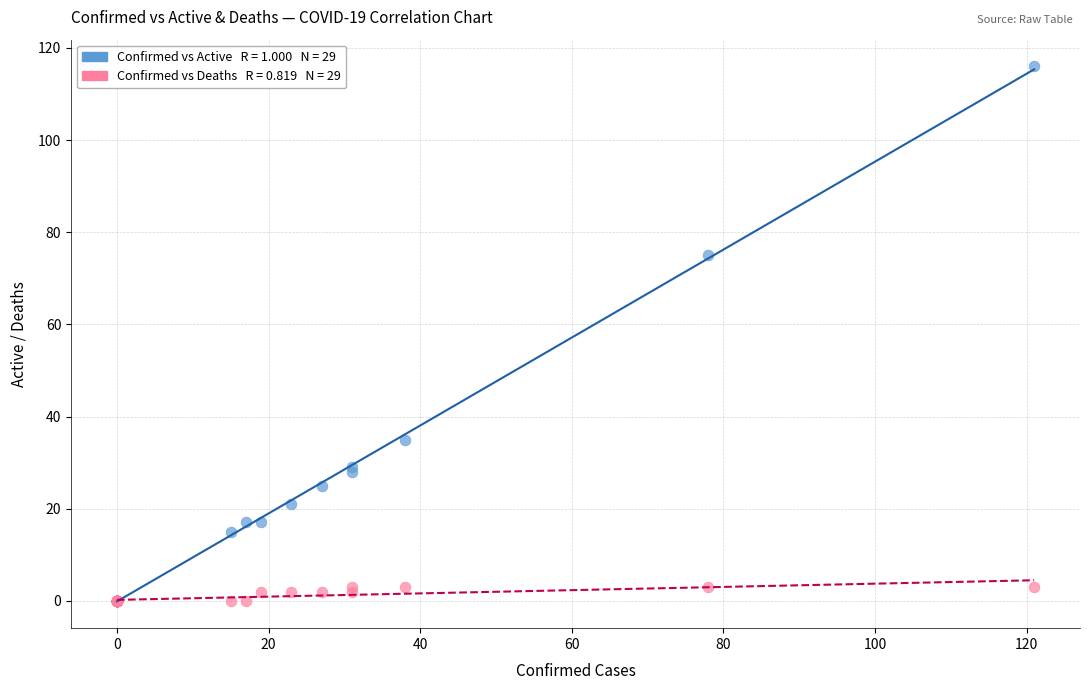

Across all series, what Y value is closest to 58?

75